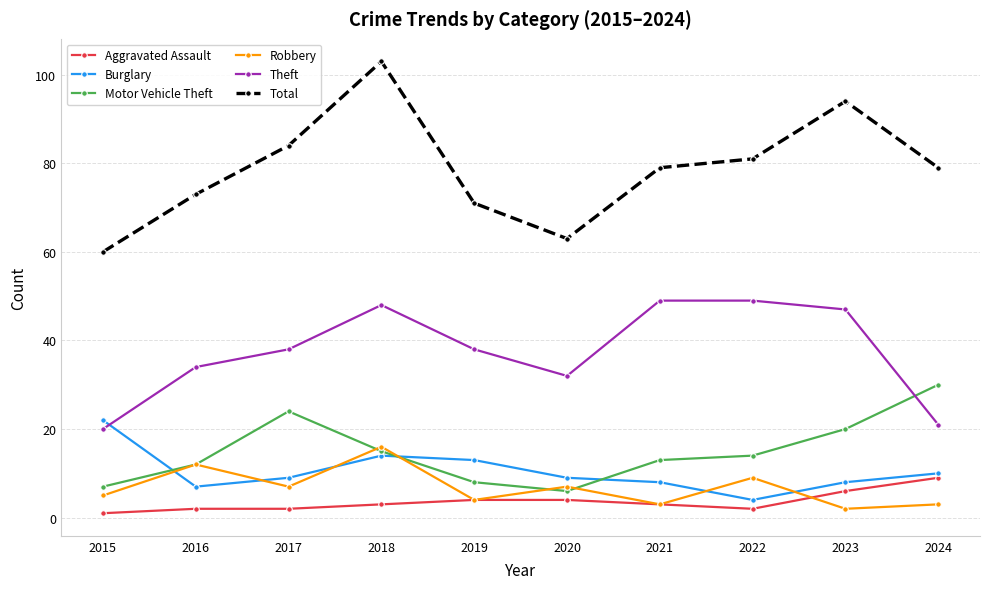

Rank the series by their maximum value, from highest to lowest.

Total, Theft, Motor Vehicle Theft, Burglary, Robbery, Aggravated Assault